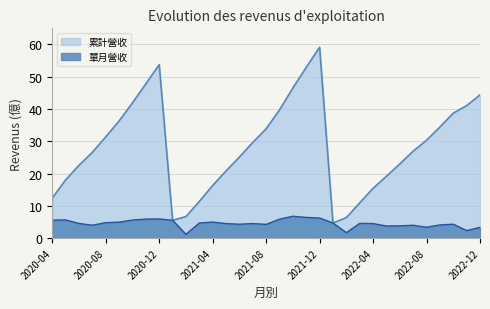

At how many categories does at least one series exceed 43?

6